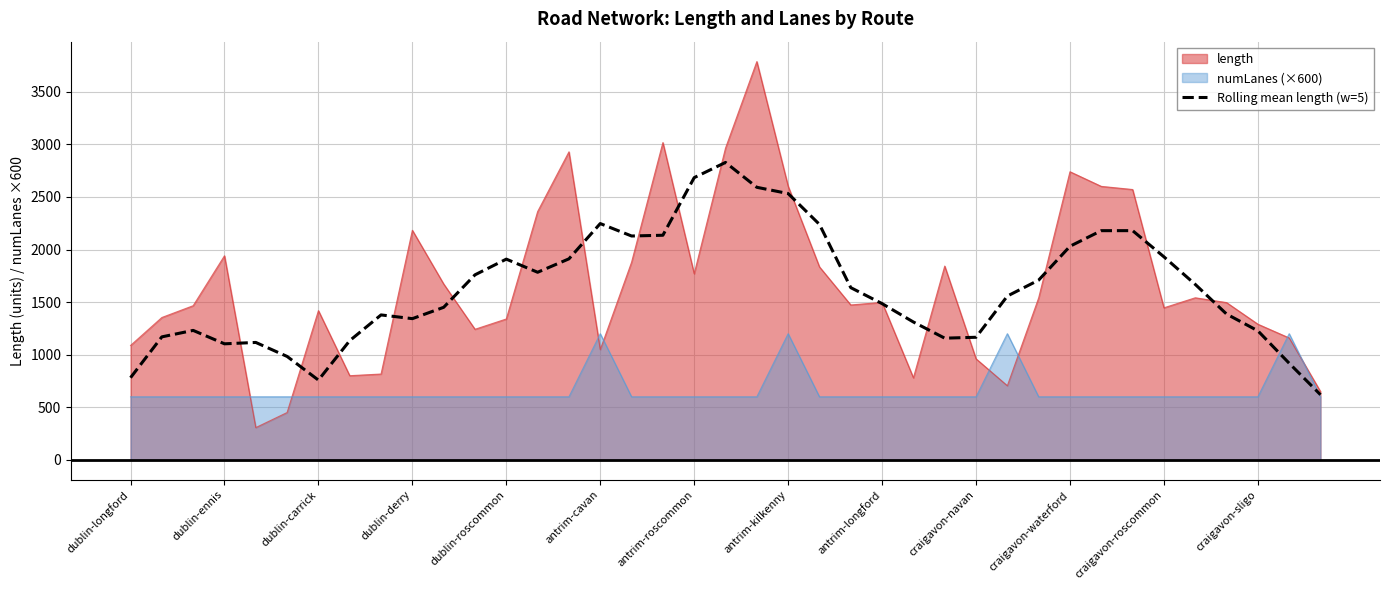

Rank the series at dublin-derry from lowest to highest value.

numLanes (×600), Rolling mean length (w=5), length